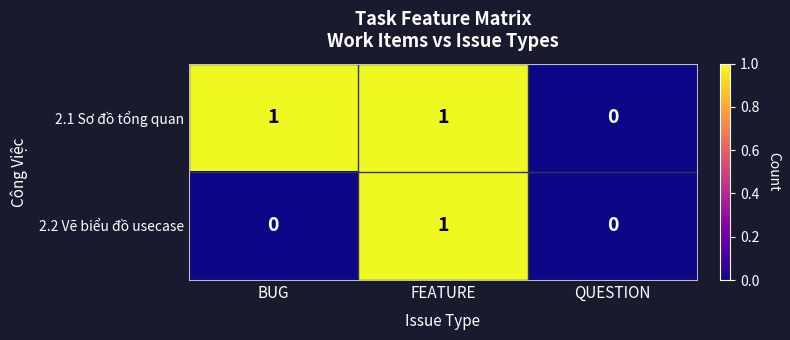

Between BUG and FEATURE, which series saw the biggest shift?

2.2 Vẽ biểu đồ usecase